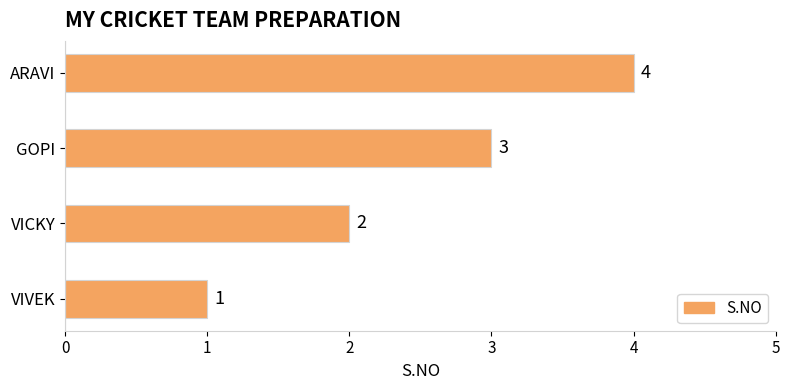

How many categories are shown in the chart?

4